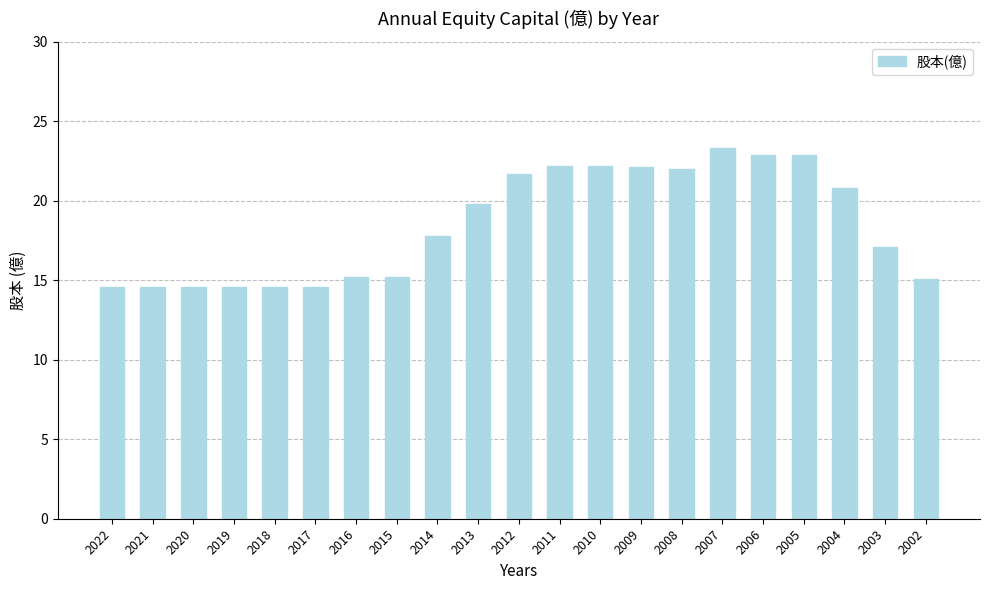

The value at 2002 is 15.1. True or false?

True